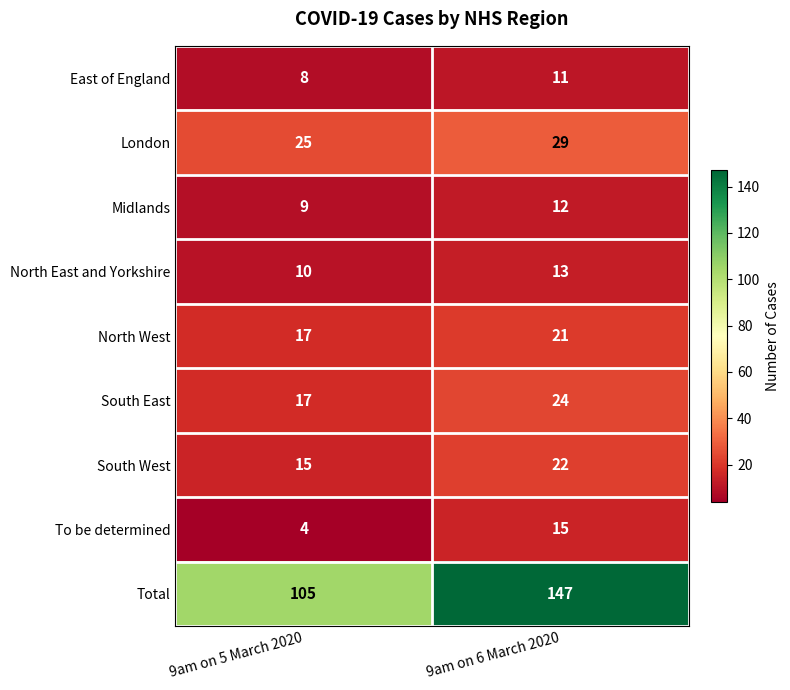

What is the sum of all Midlands values?

21